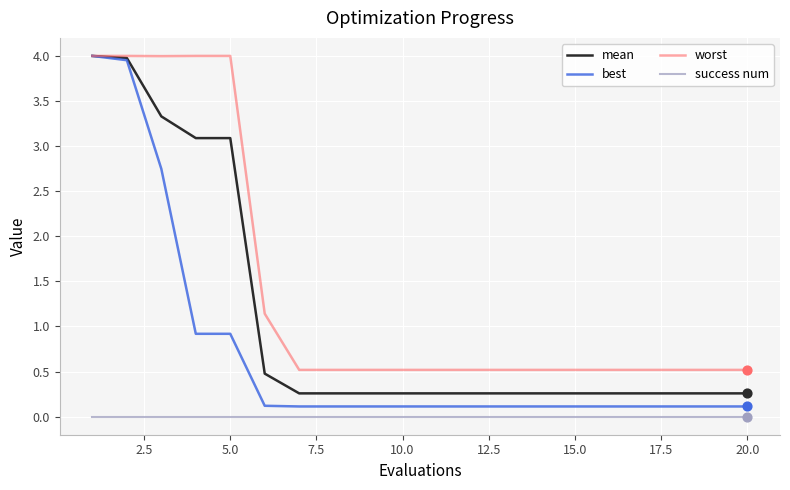

Which series has the widest spread of values?

best